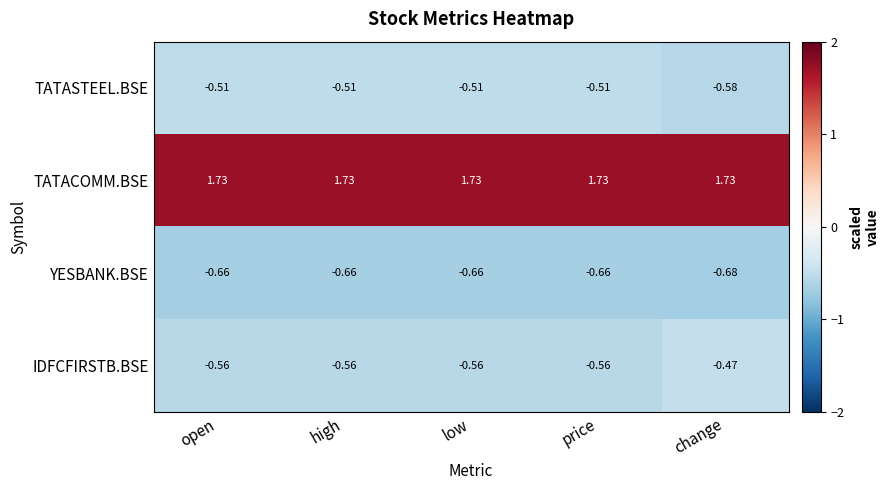

Which series has the widest spread of values?

IDFCFIRSTB.BSE